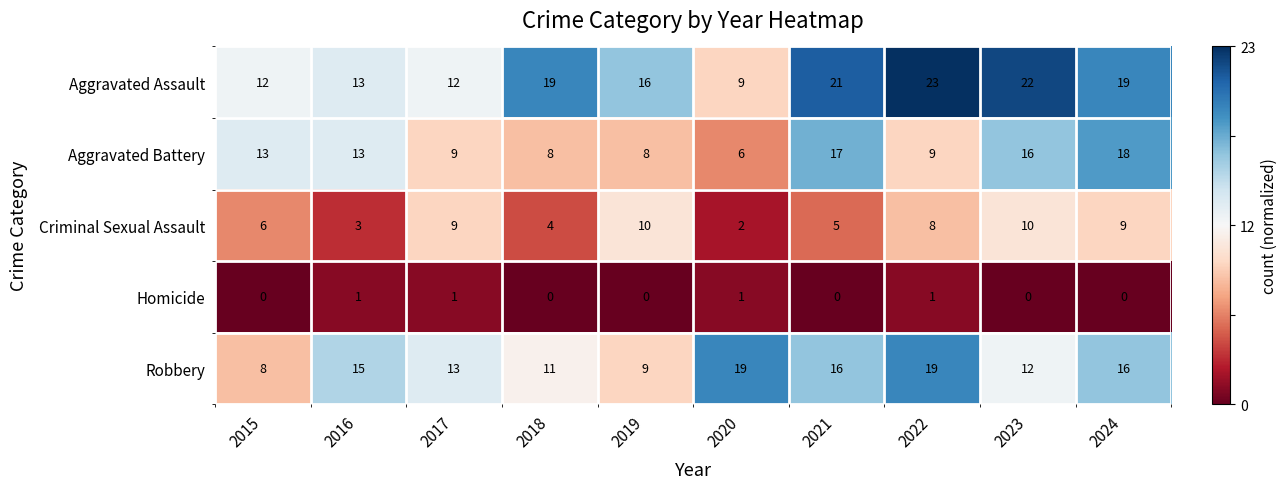

Which category has the lowest value in the Criminal Sexual Assault series?

2020